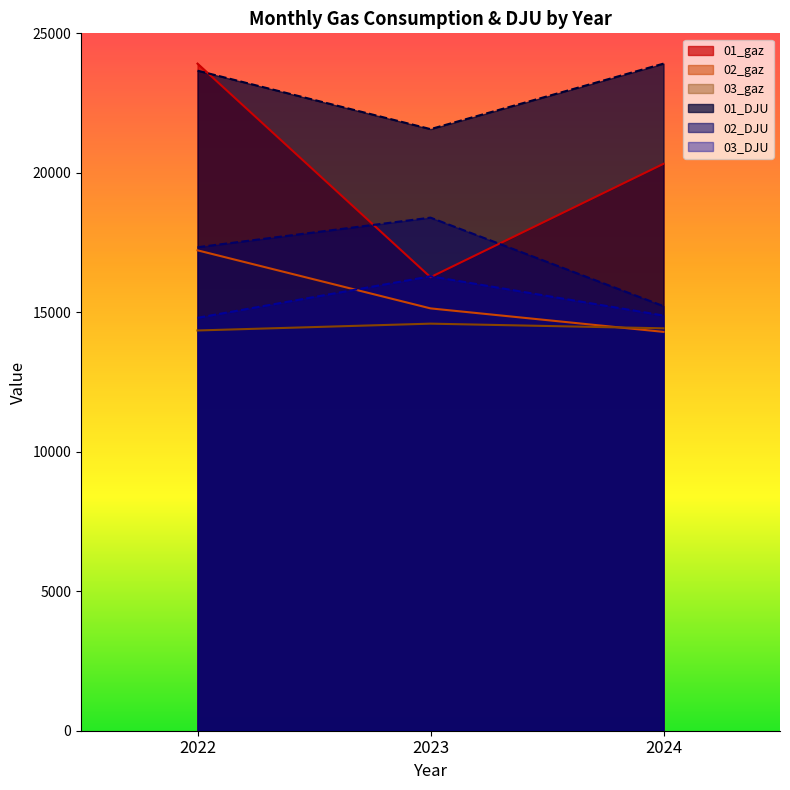

What is the spread (max minus min) of values at 2022?

9565.7